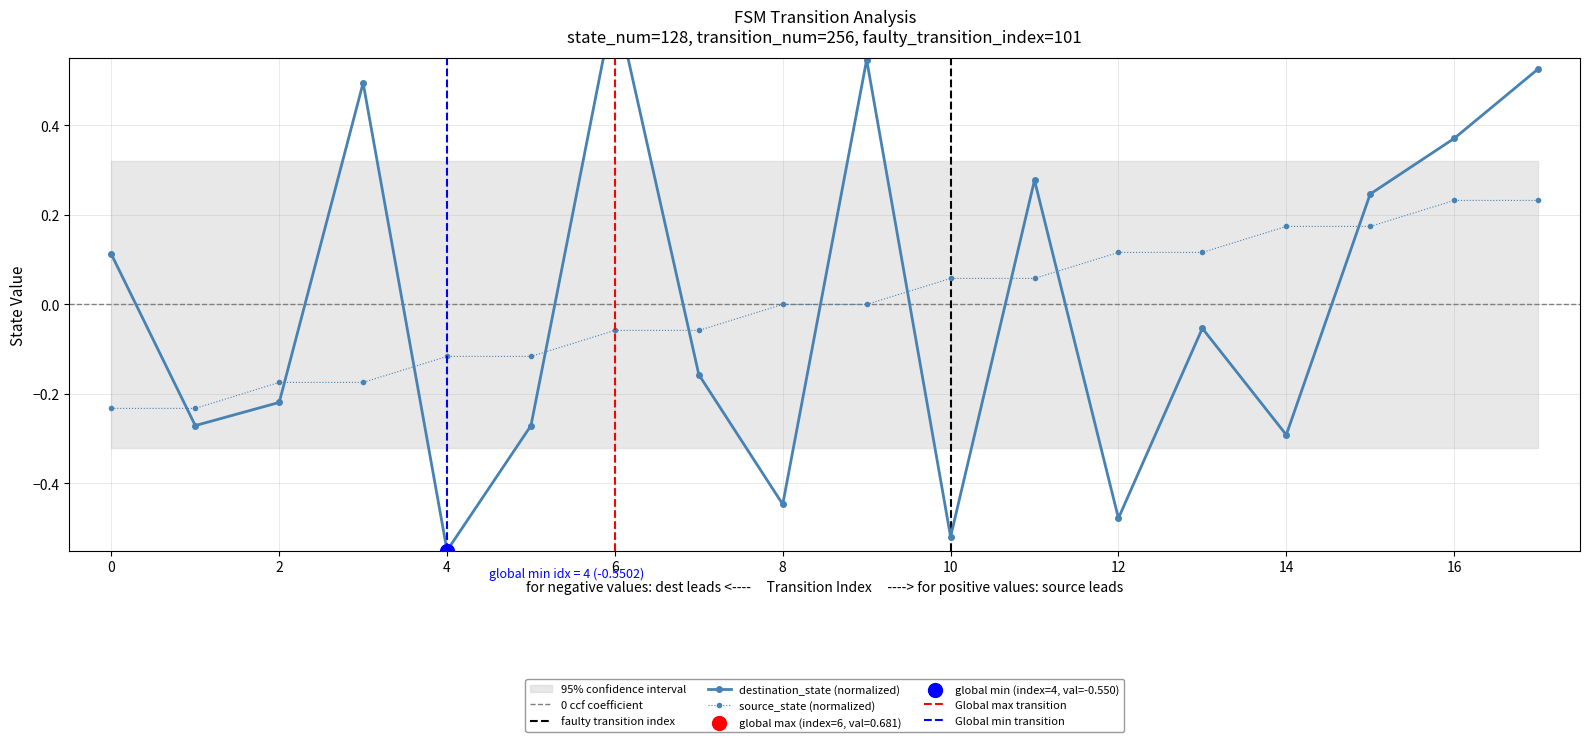

Which series has the largest Y range (max minus min)?

destination_state